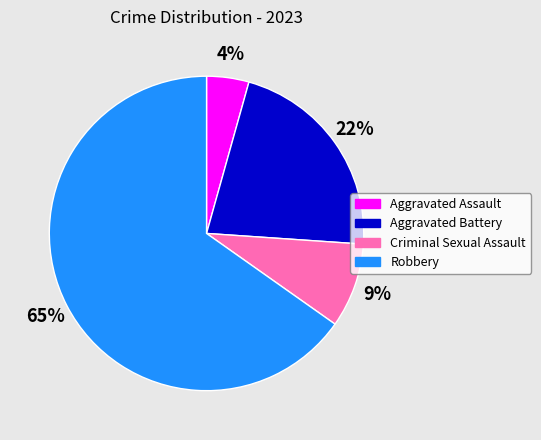

To the nearest percent, what percentage of the pie is Robbery?

65%